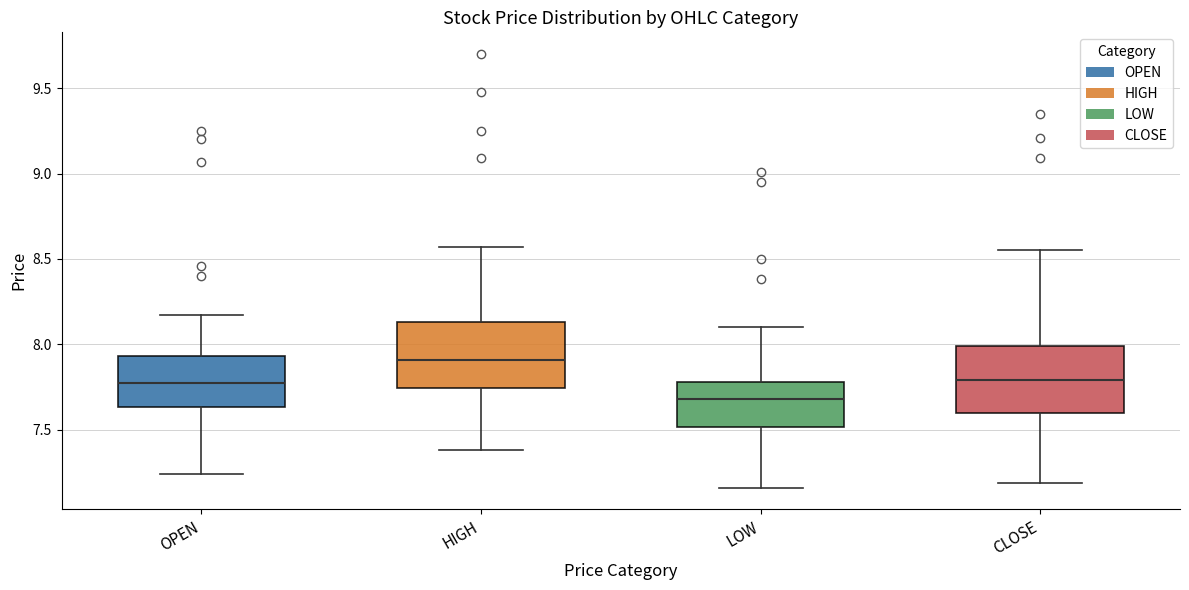

Which box has the lowest median line?

LOW